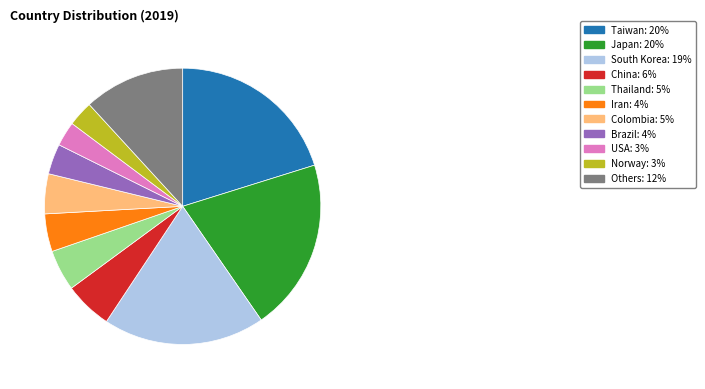

Count the number of slices in the pie.

11